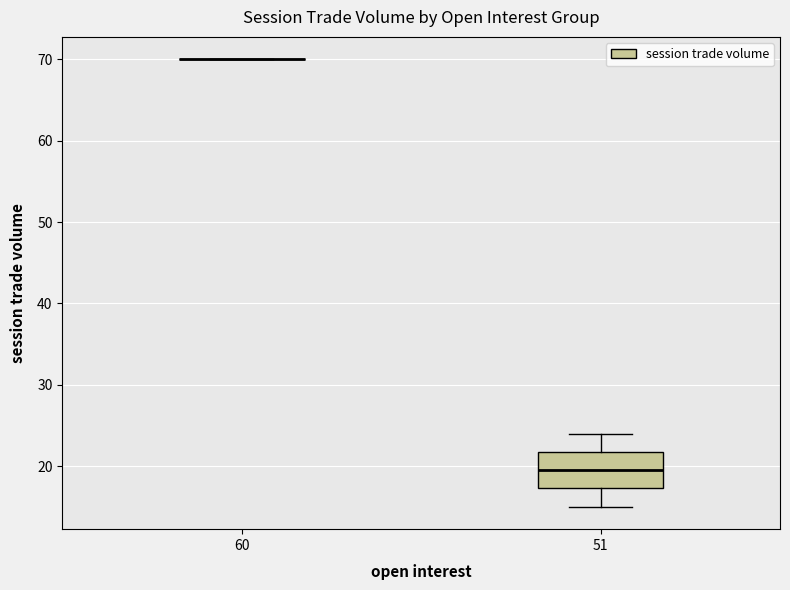

Which box is the tallest, from its lower edge to its upper edge?

51